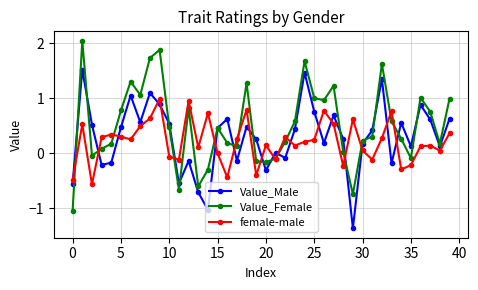

How many interior local valleys does the Value_Female series have?

10